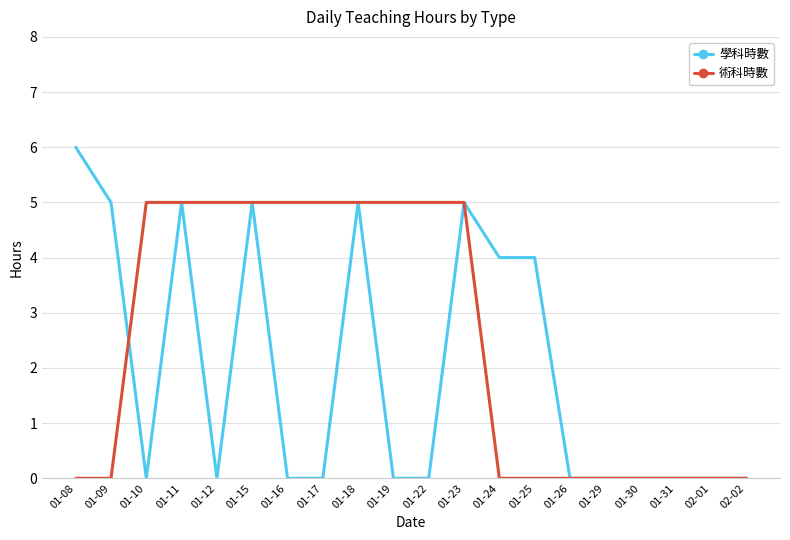

Which label corresponds to the largest value in the chart?

01-08